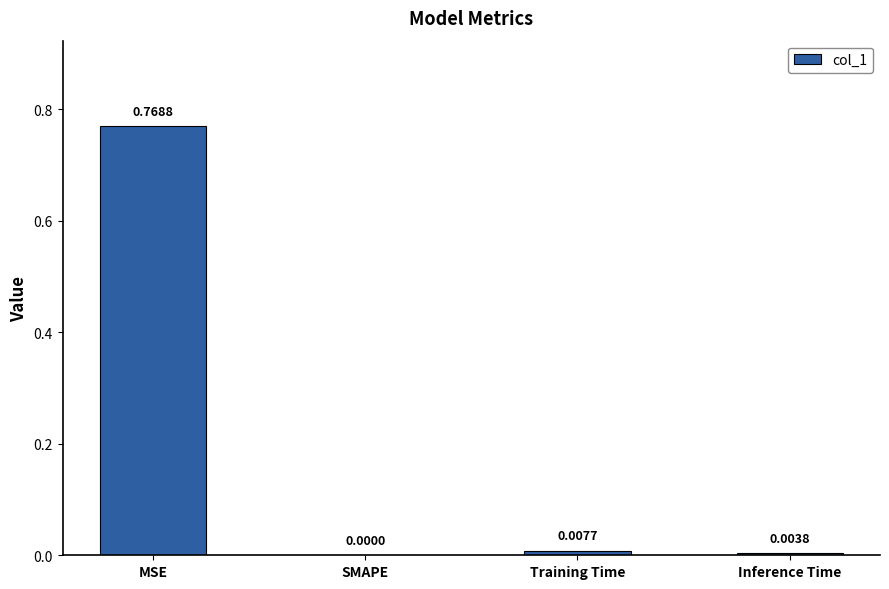

At which category does the chart reach its peak across all series?

MSE